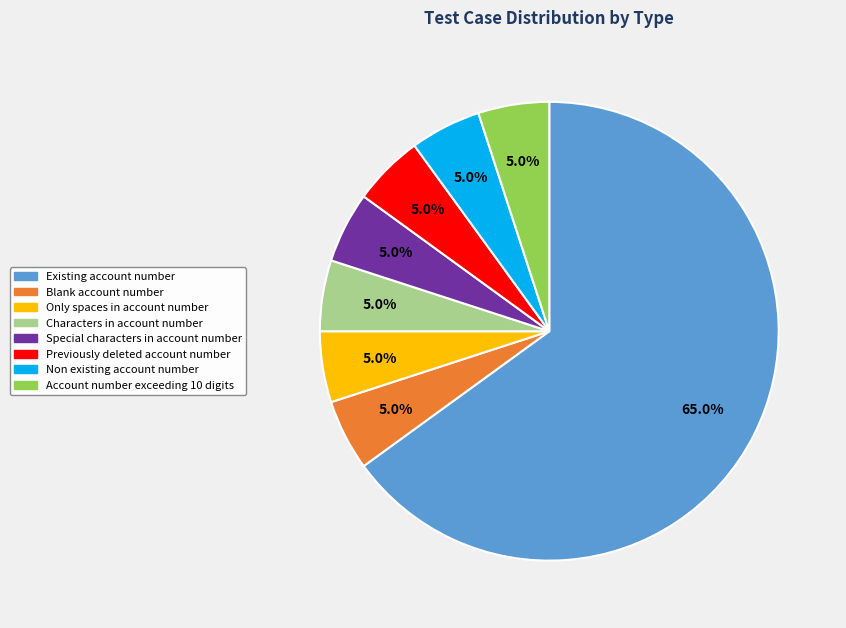

To the nearest percent, what is the difference between the largest and smallest slice percentages?

60%